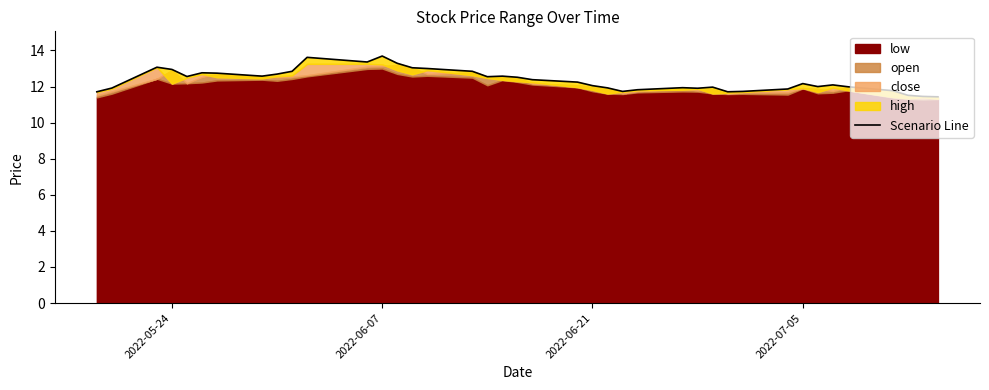

How many lines are shown in the chart?

1